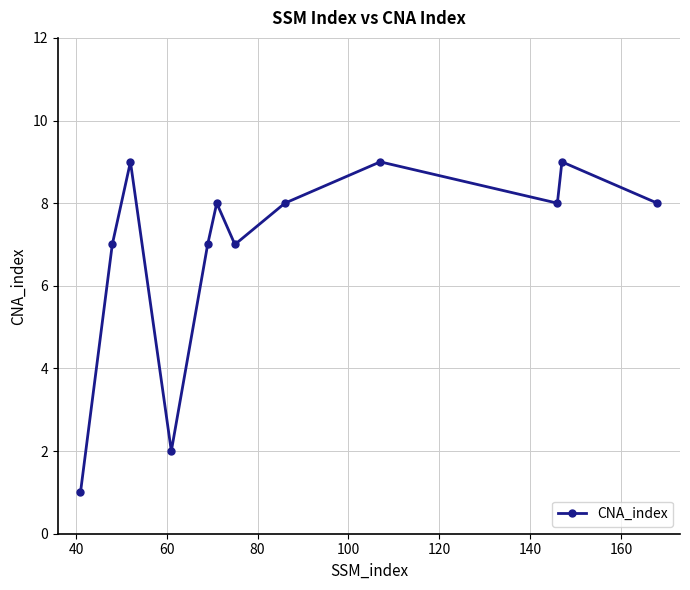

True or false: there are more than 2 points higher than both neighbors.

True